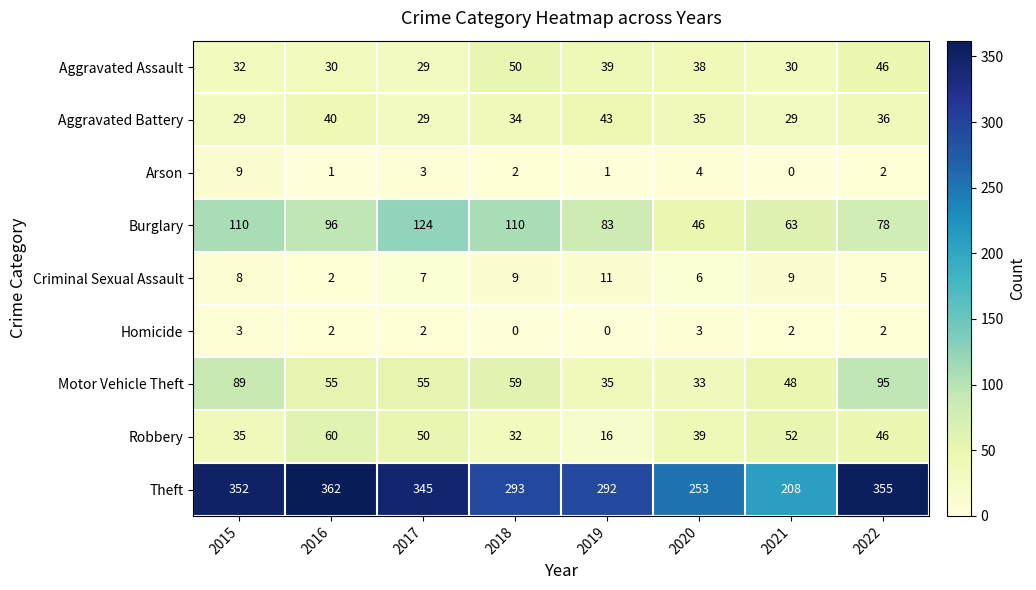

Which series has the largest total across all categories?

Theft